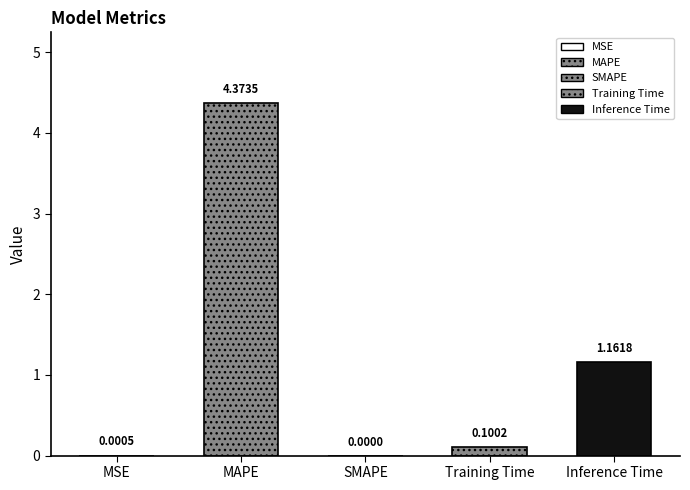

Reading left to right, list all the values displayed in this chart.

MSE=0.0	MAPE=4.4	SMAPE=0.0	Training Time=0.1	Inference Time=1.2